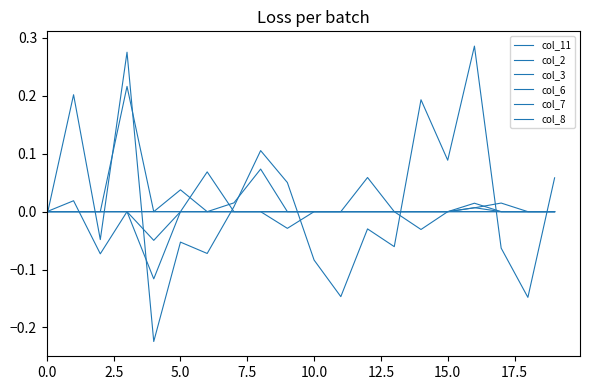

Does the chart have visible grid lines?

No